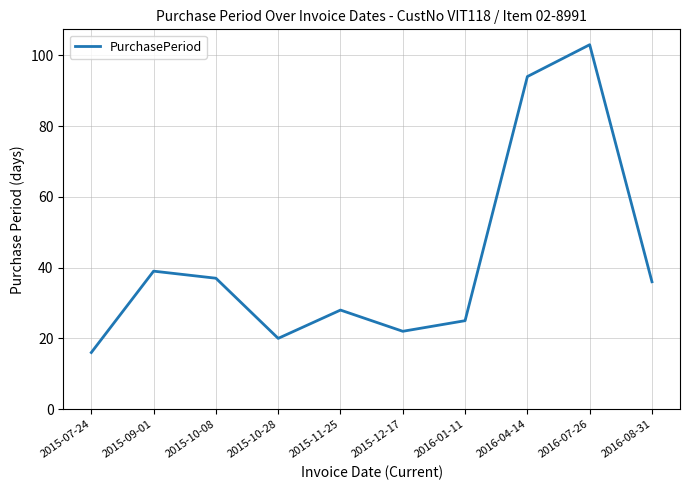

Reading left to right, extract all data points from this chart.

2015-07-24=16	2015-09-01=39	2015-10-08=37	2015-10-28=20	2015-11-25=28	2015-12-17=22	2016-01-11=25	2016-04-14=94	2016-07-26=103	2016-08-31=36